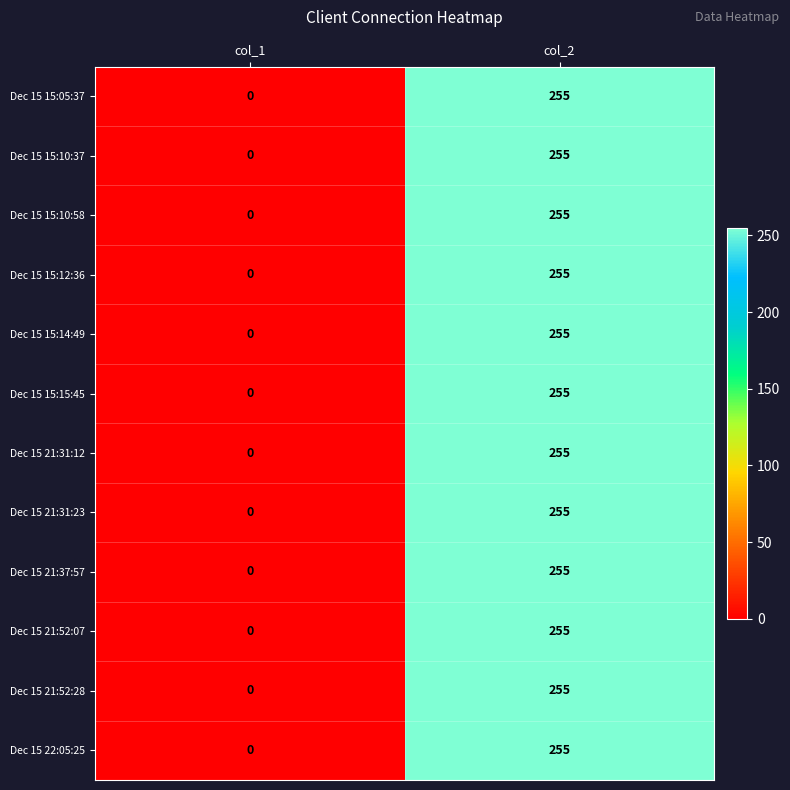

What is the maximum value for Dec 15 21:37:57?

255